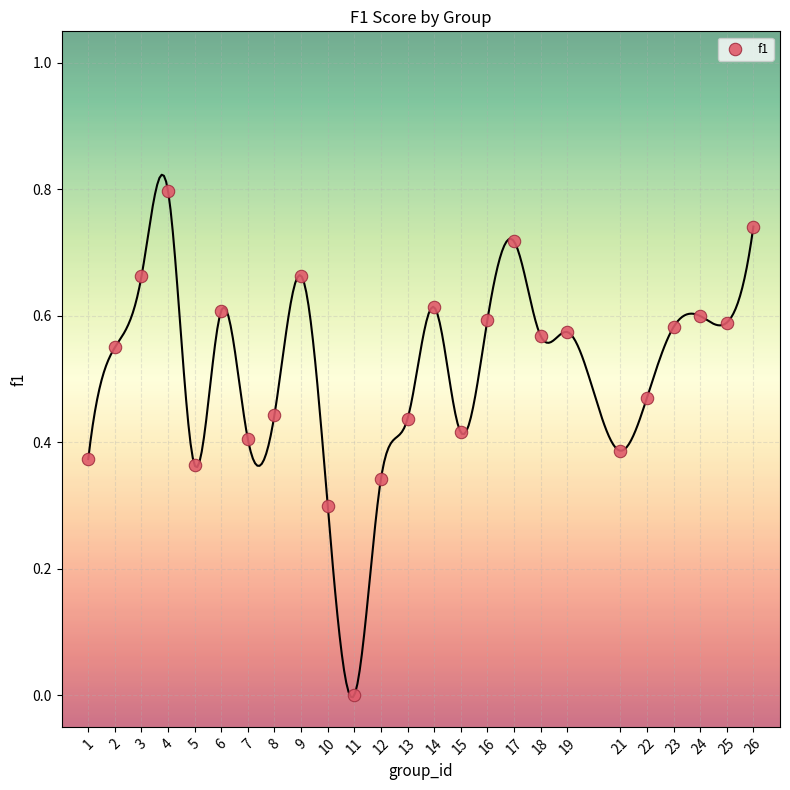

What is the range of X values (max minus min)?

25.0